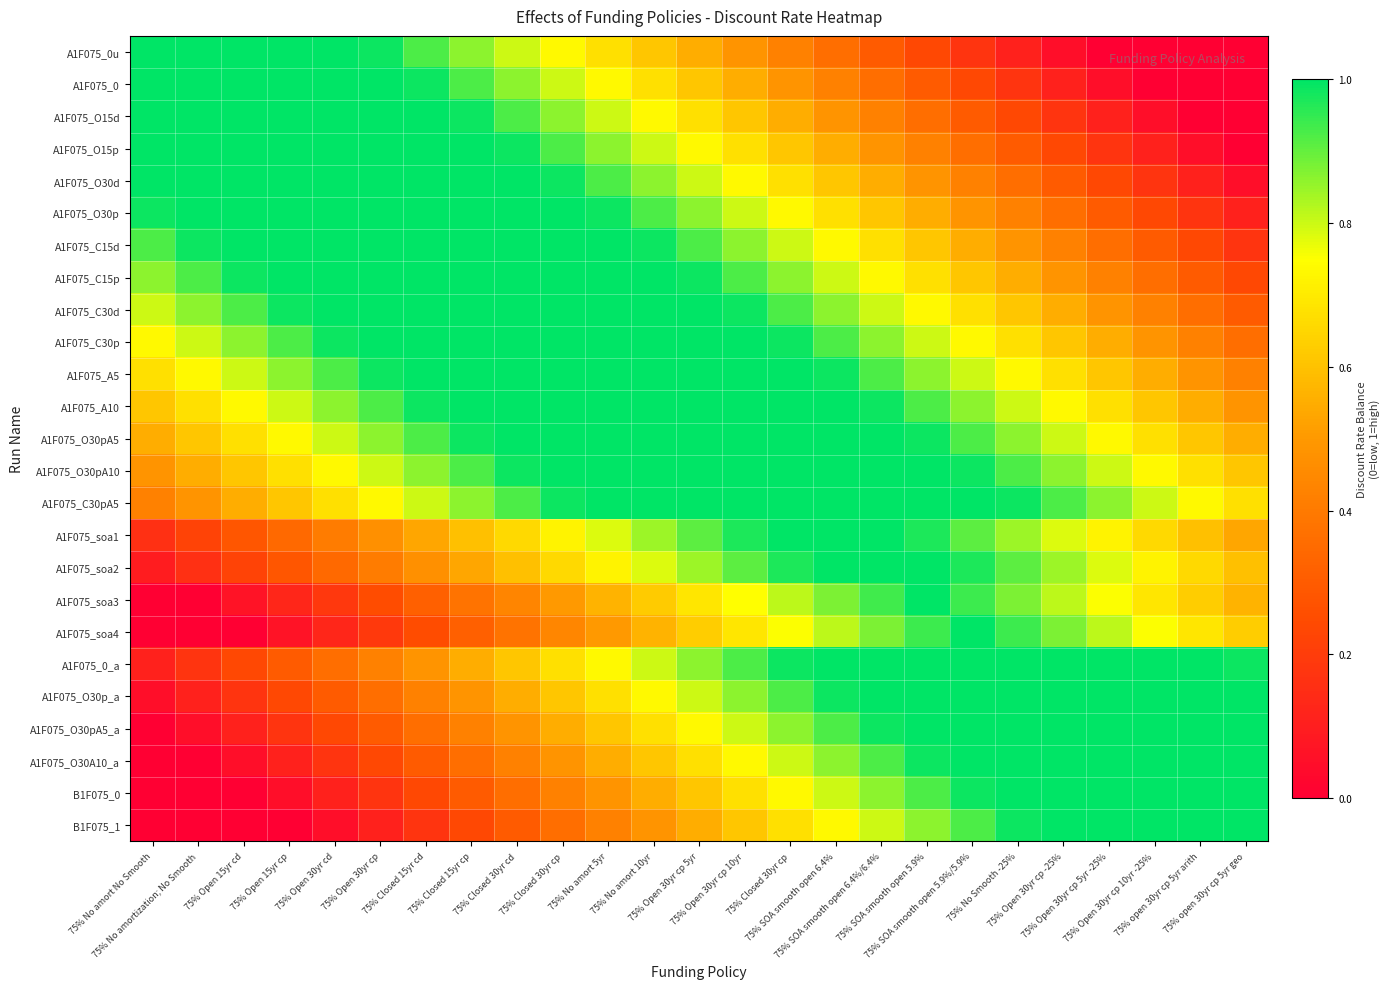

At which category does the chart reach its peak across all series?

75% No amort No Smooth